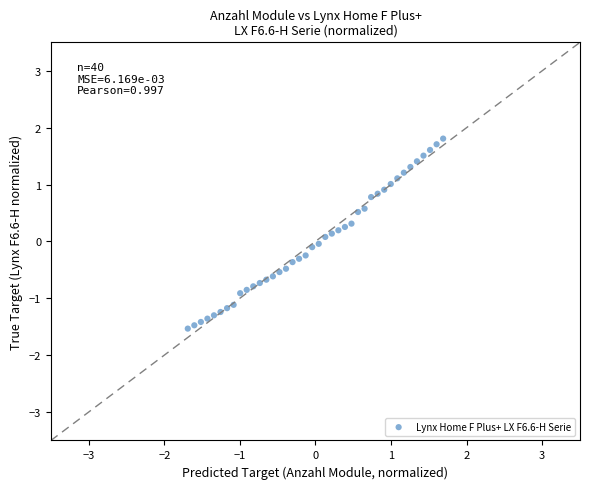

What is the range of X values (max minus min)?

3.4